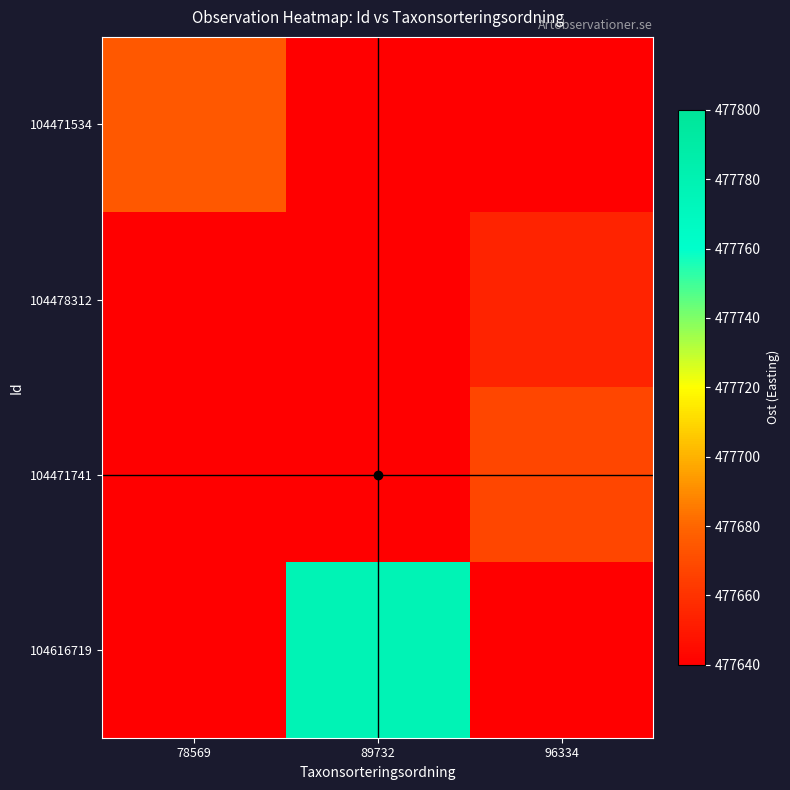

List the series in order of their peak value, highest first.

104616719, 104471534, 104471741, 104478312